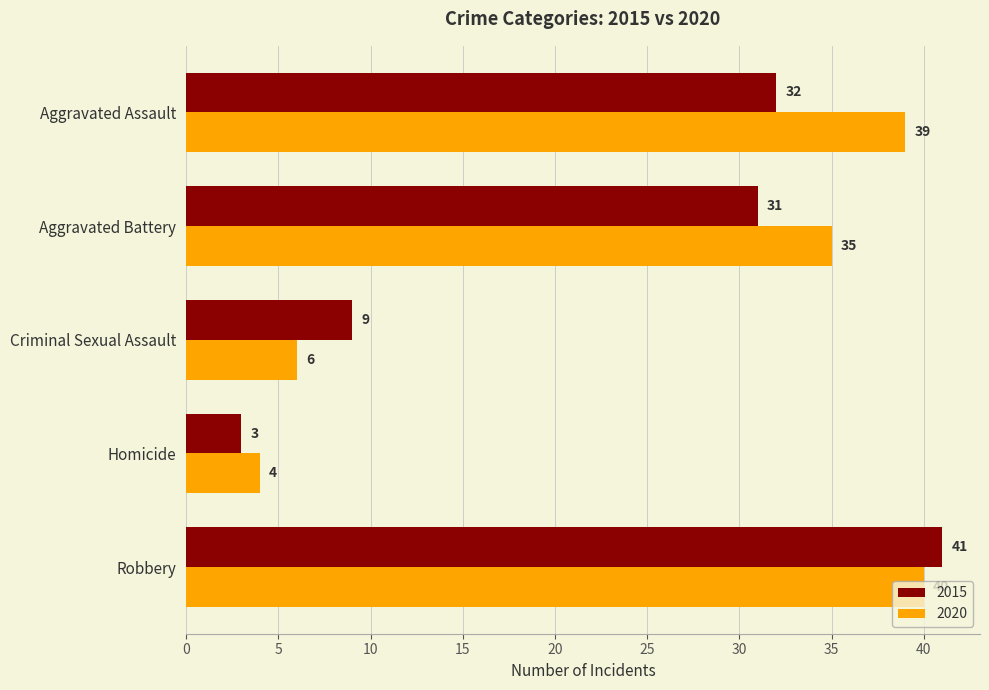

What is the approximate value of 2015 at Criminal Sexual Assault, to the nearest 10?

10